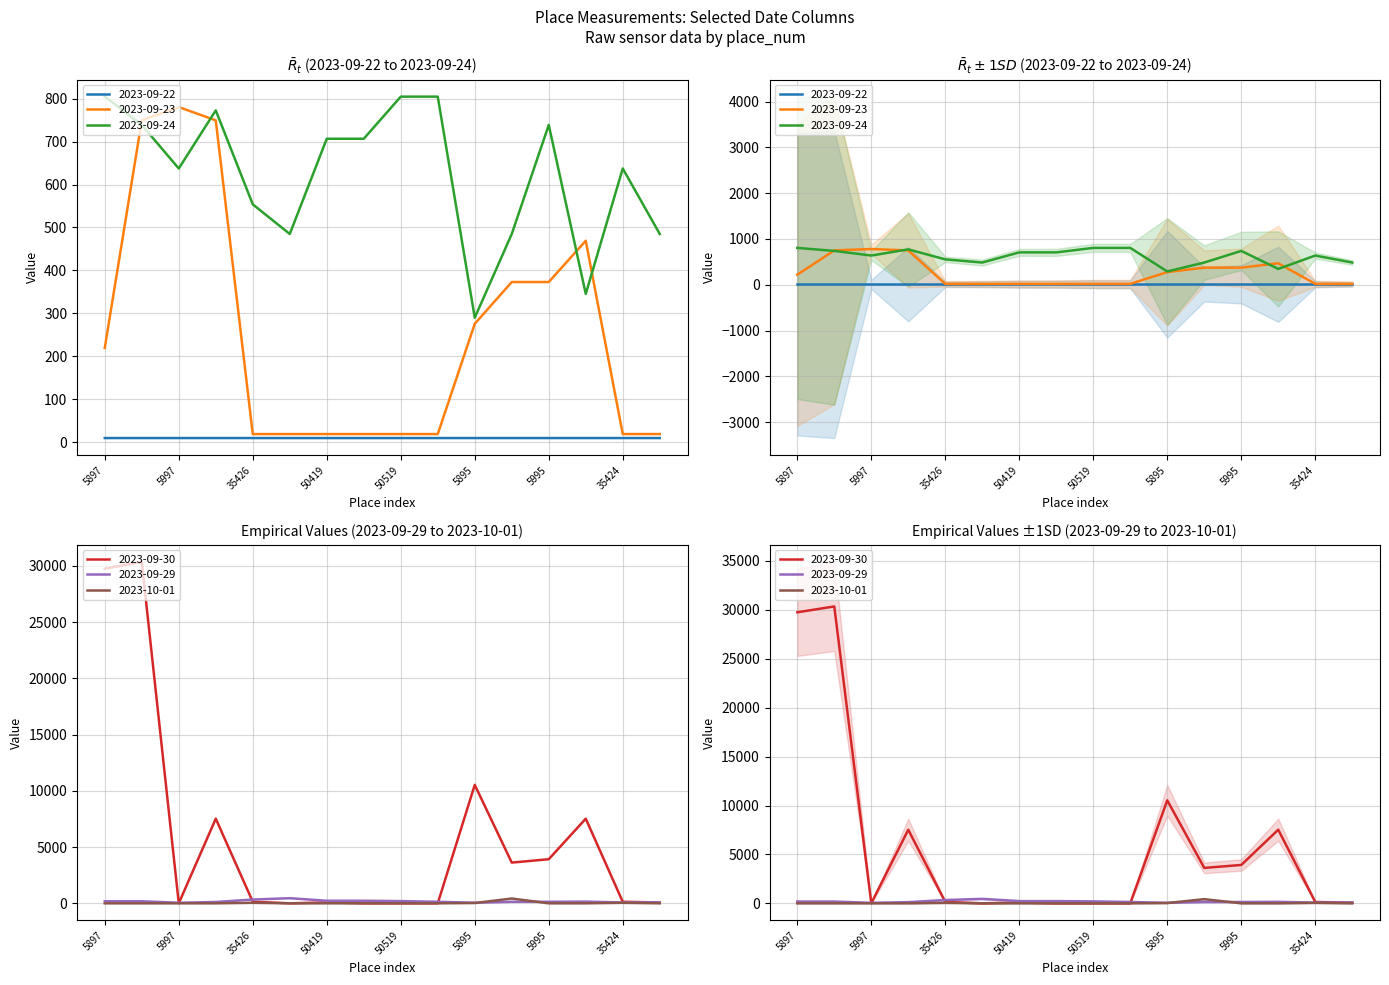

Does the chart display data point markers on the line(s)?

No